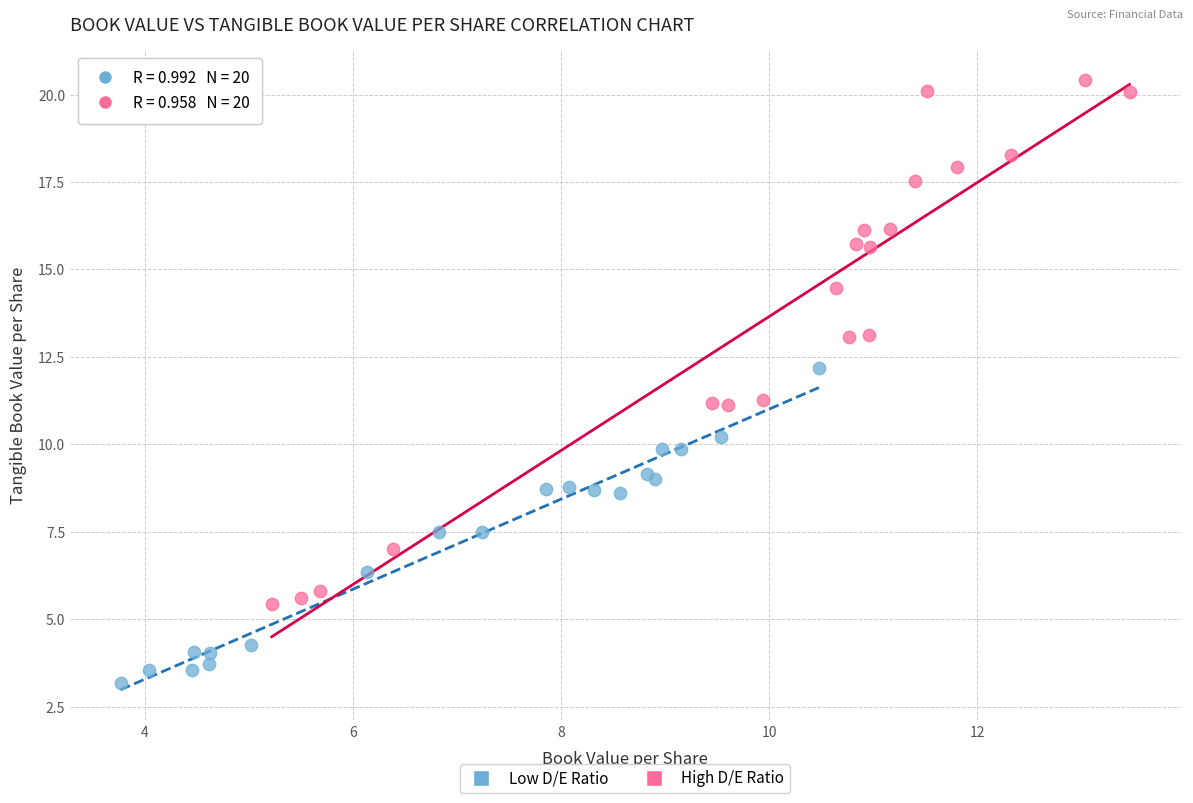

What are all the series names shown in the legend?

Low D/E Ratio, High D/E Ratio